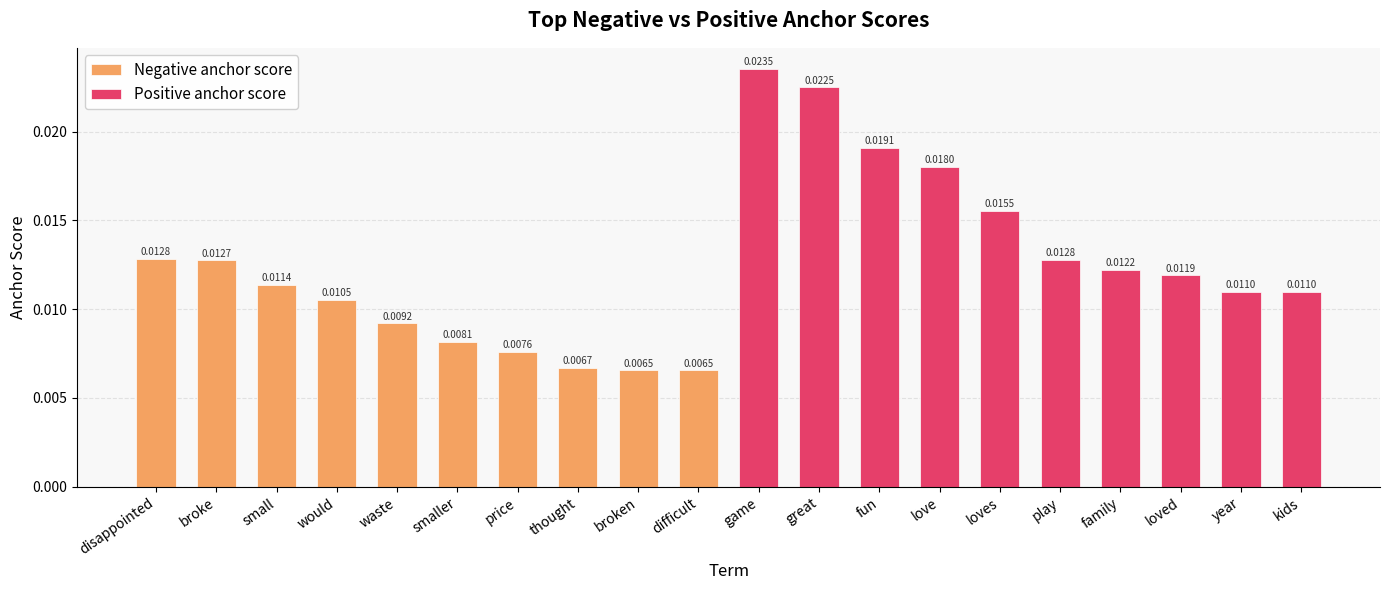

What is the label of the 2nd bar from the left?

broke